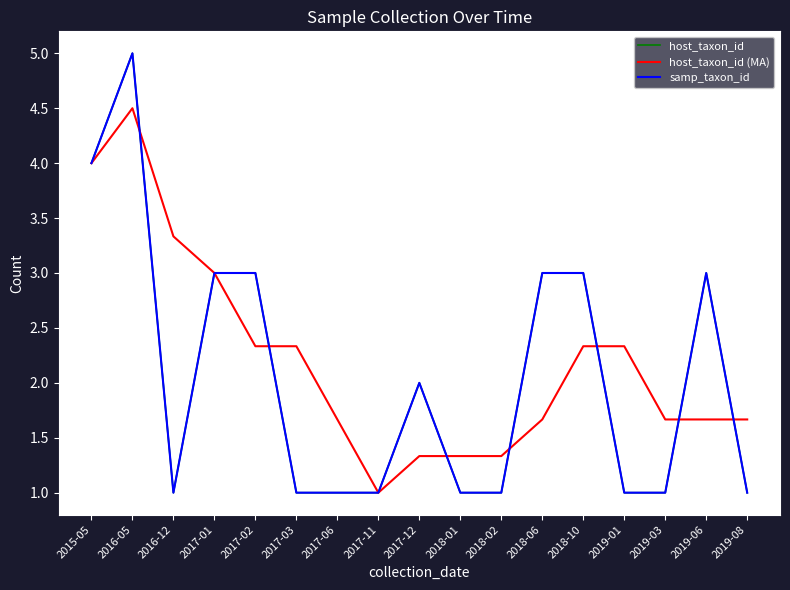

At which label does samp_taxon_id reach its peak?

2016-05